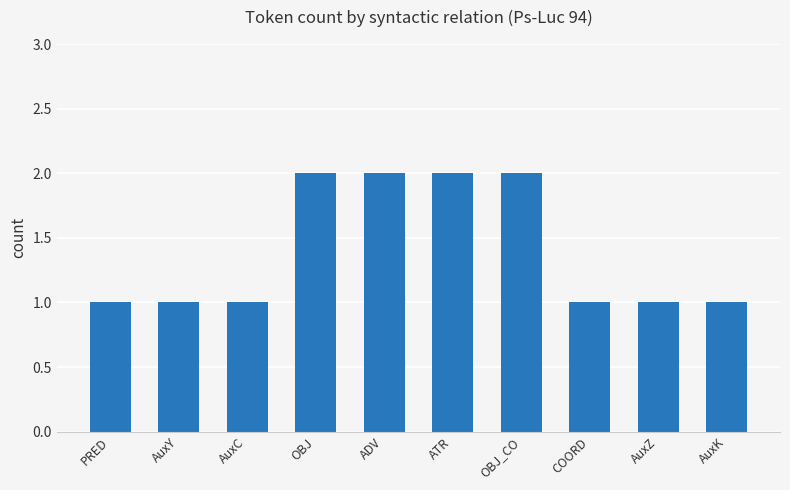

Approximately how many times larger is the value at AuxY compared to PRED?

1.0